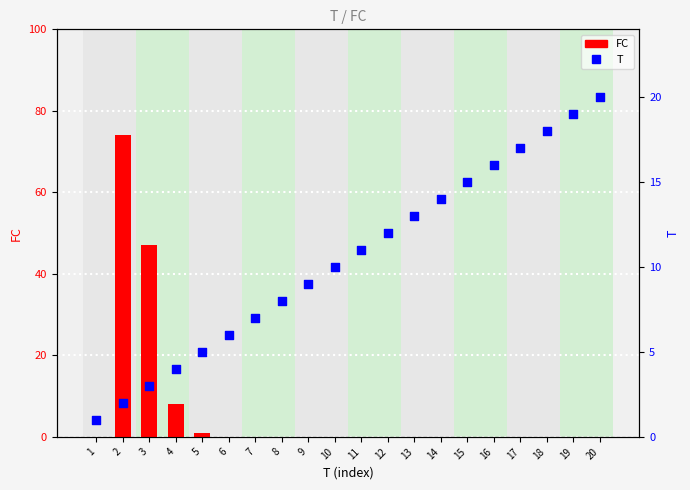

What is the total value across all series at 12?

12